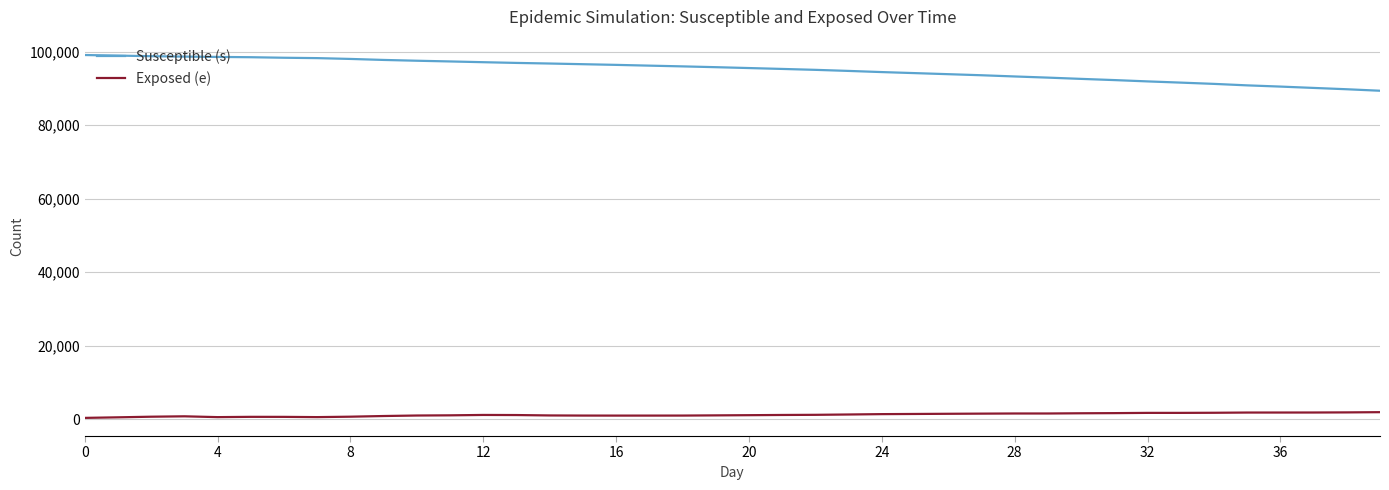

Count the number of data series in this chart.

2